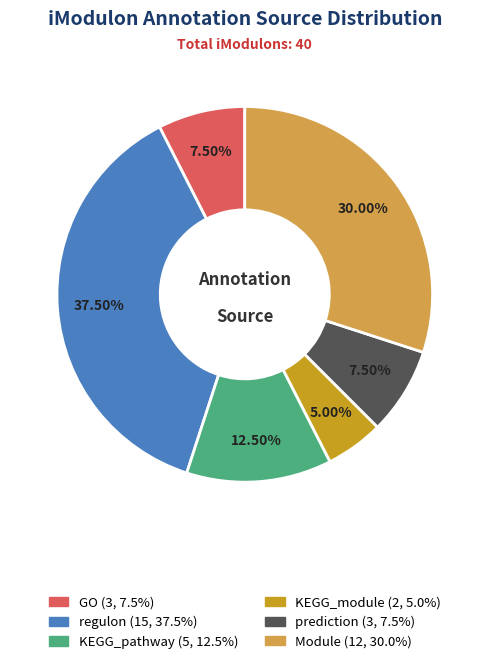

Is there any slice that represents more than half of the pie?

No